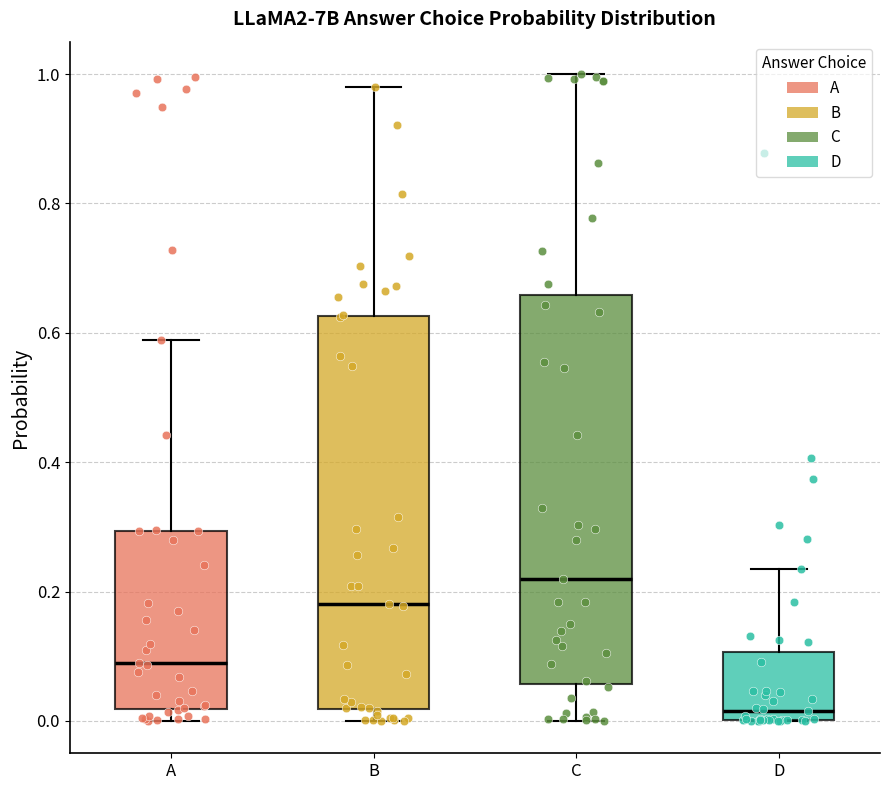

Which box has the lowest median line?

D